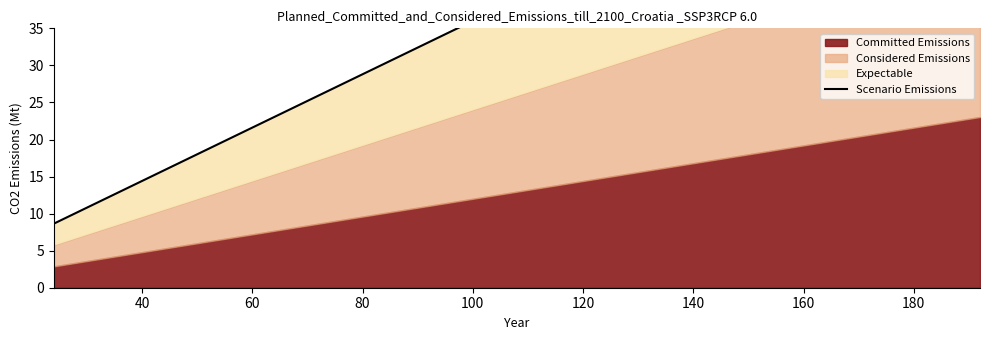

How many lines are shown in the chart?

1